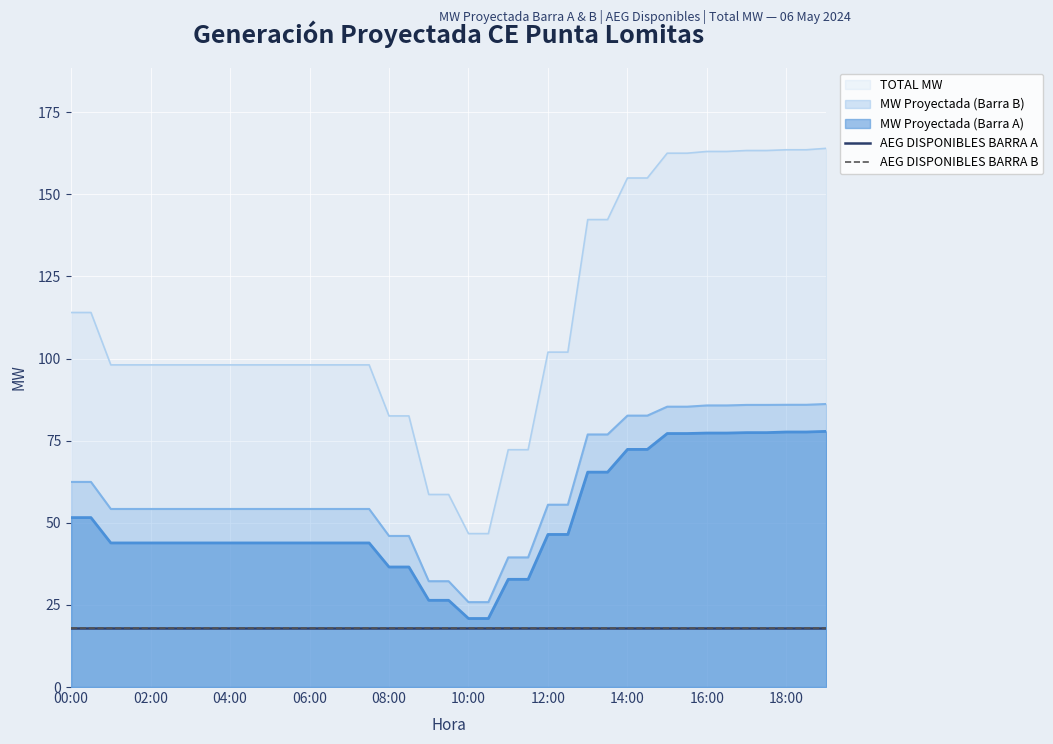

True or false: TOTAL MW has more than 1 points higher than both neighbors.

False